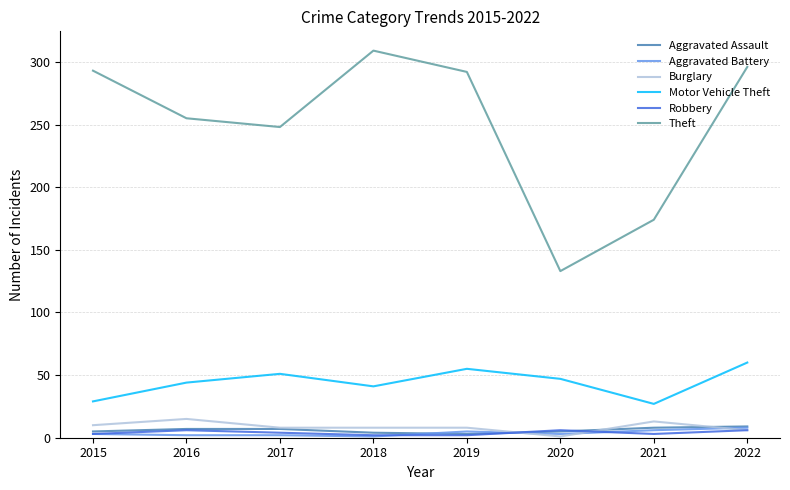

Which series has the largest range (max minus min)?

Theft